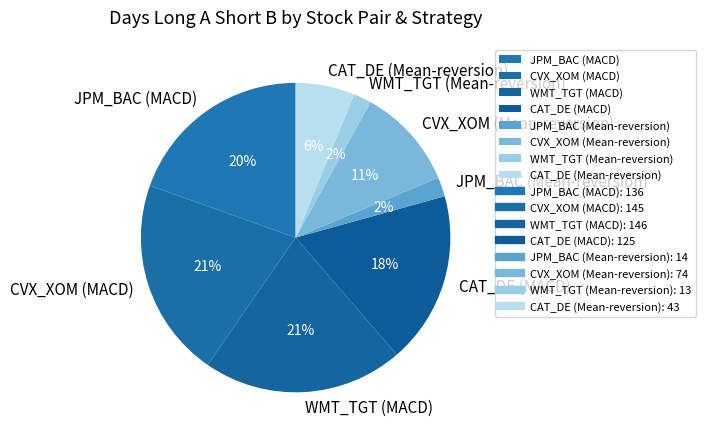

The JPM_BAC (Mean-reversion) slice represents 2% of the pie. True or false?

True